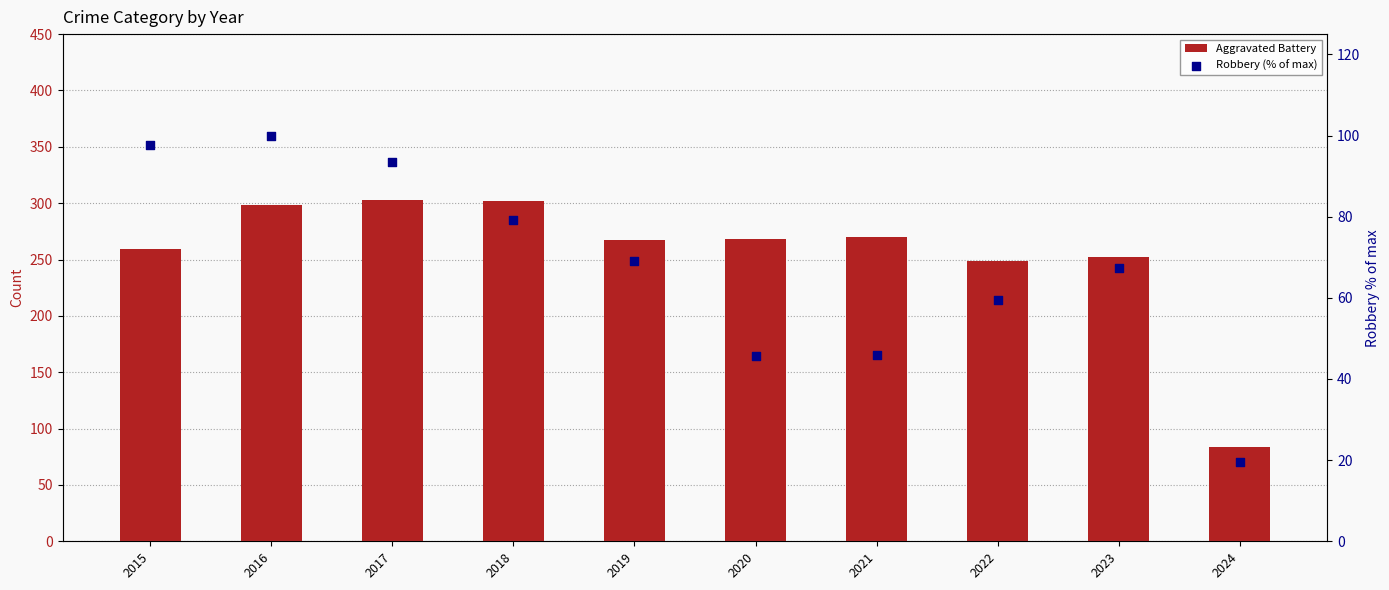

Which series has the largest Y range (max minus min)?

Aggravated Battery